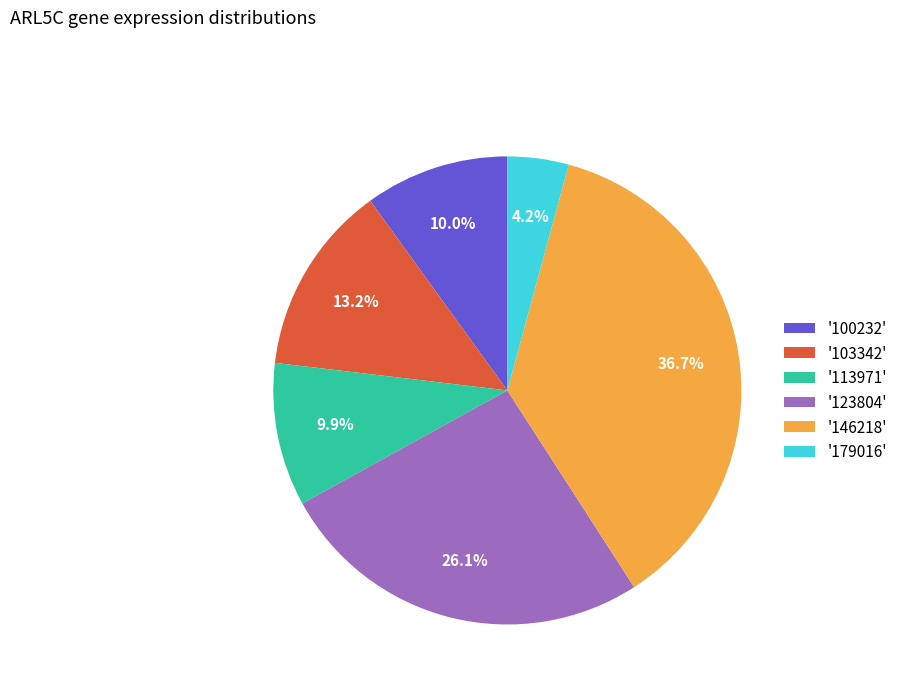

What is the total percentage of '113971' and '100232'?

19.9%